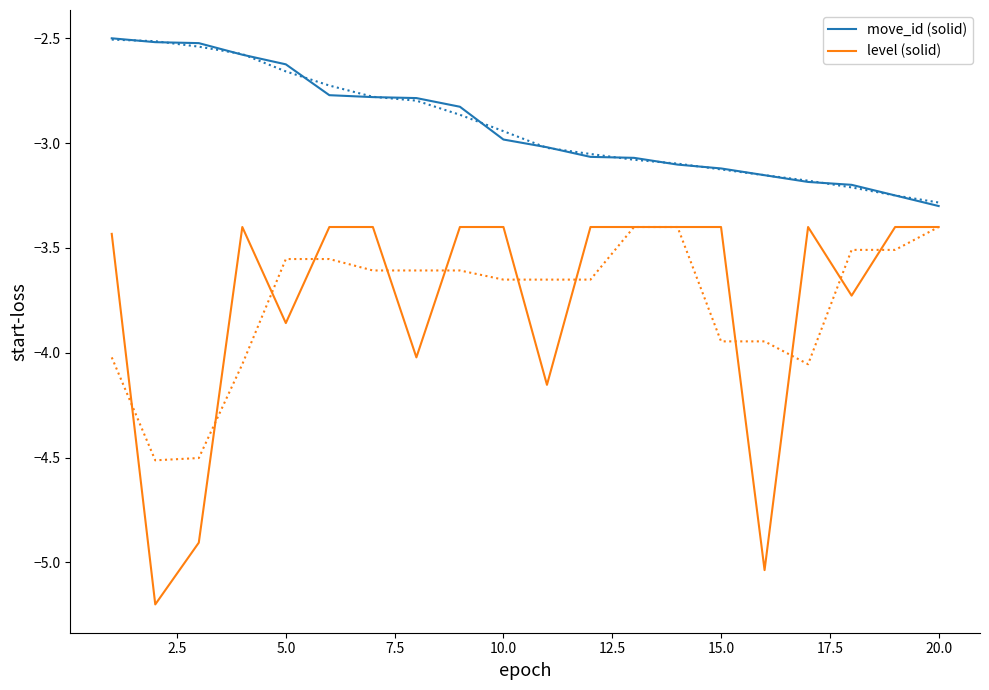

What is the difference between the second highest and minimum values in the level series?

1.8